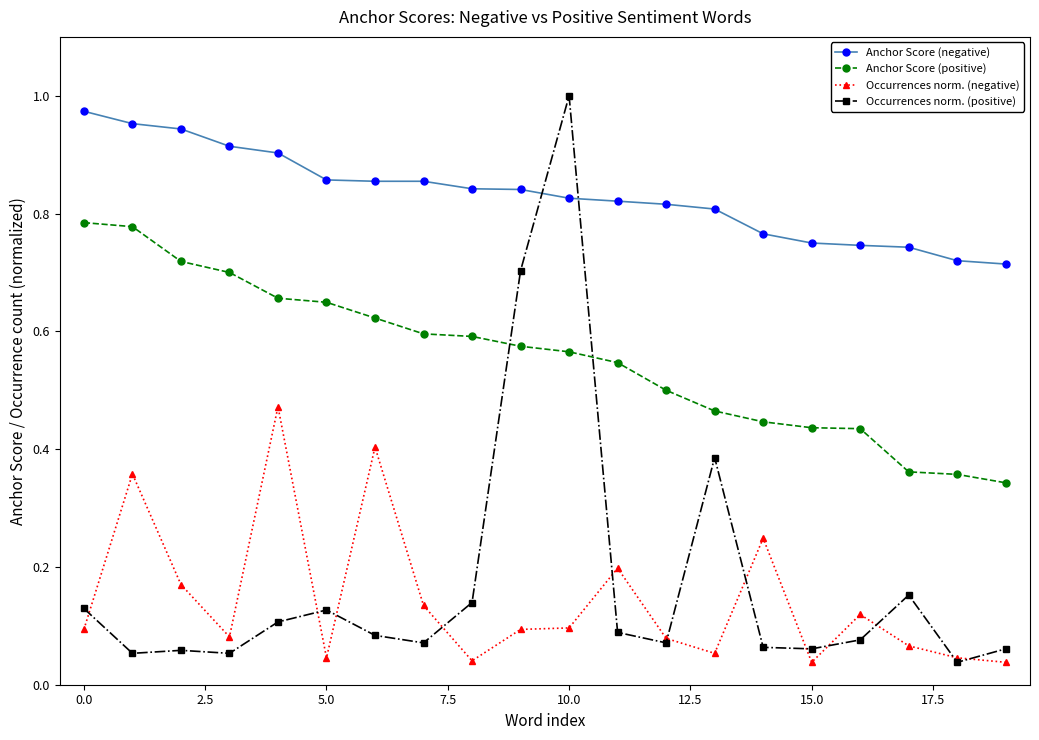

At how many categories does at least one series exceed 0?

20